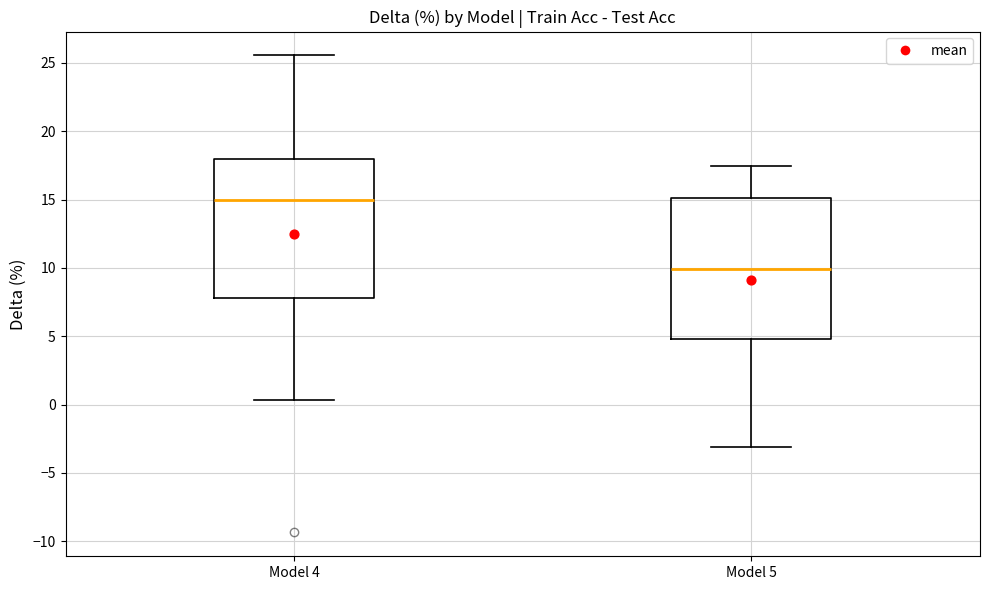

Where does the median line of the box for Model 4 sit on the y-axis? The values are not printed on the chart, so give them approximately, as read against the axis.

15.0